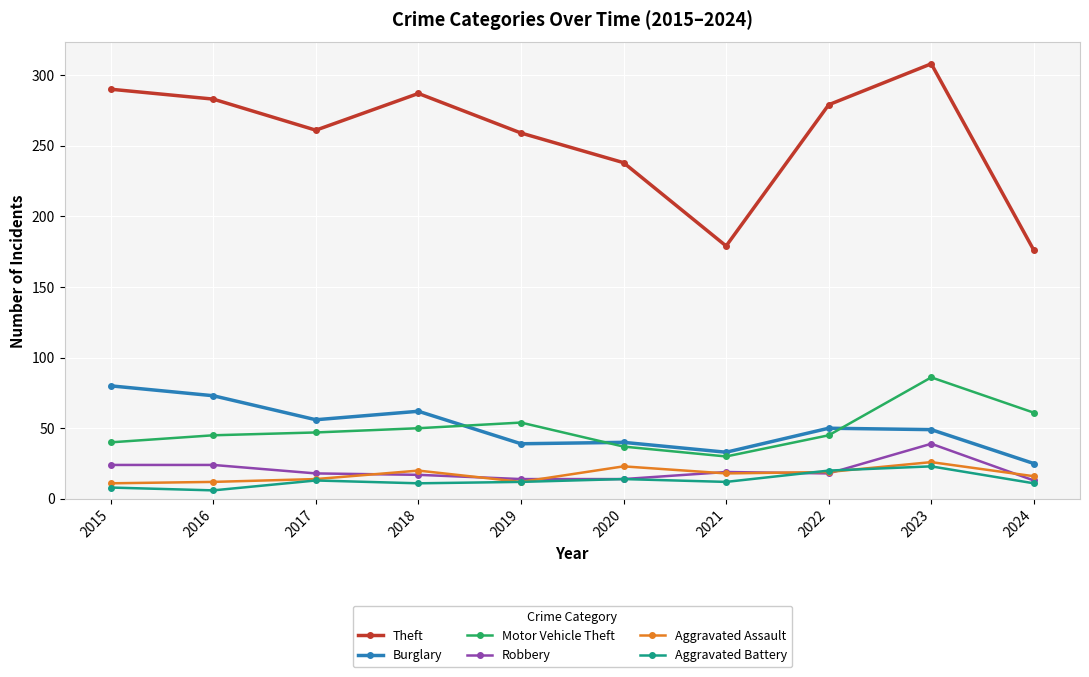

What is the value of the Theft point at the 4th from the left?

287